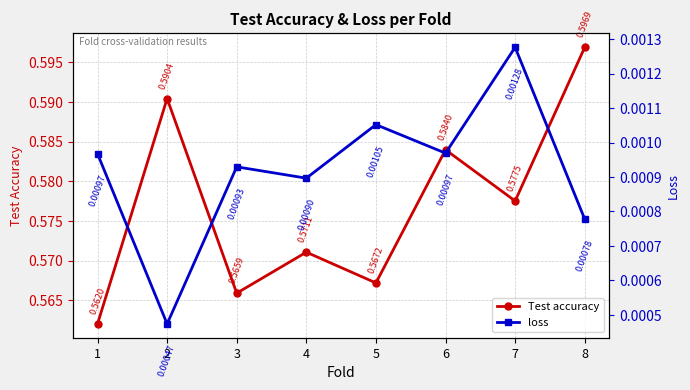

At how many categories does at least one series exceed 0?

8